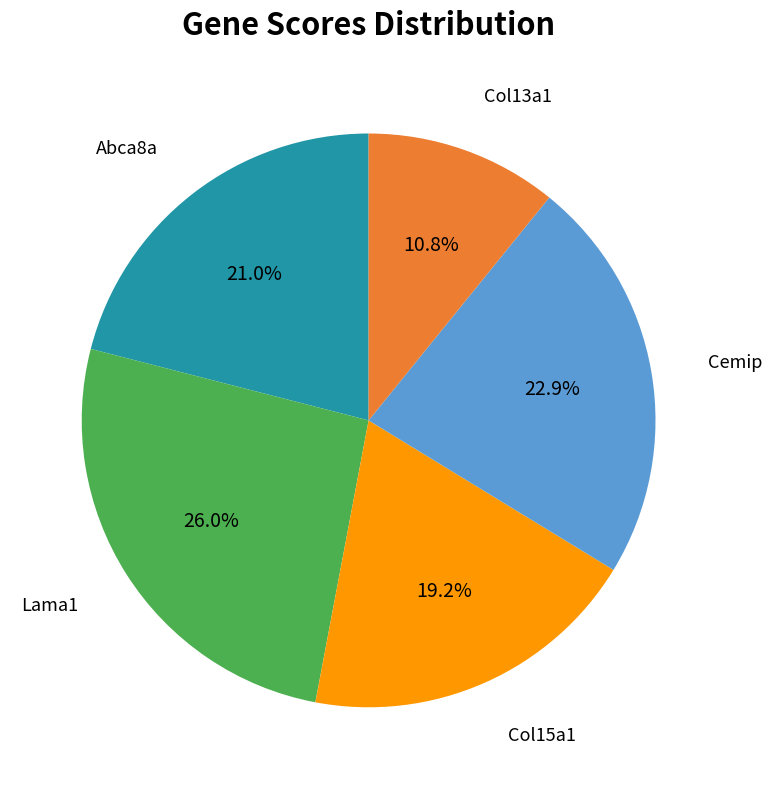

Does any single category account for the majority?

No